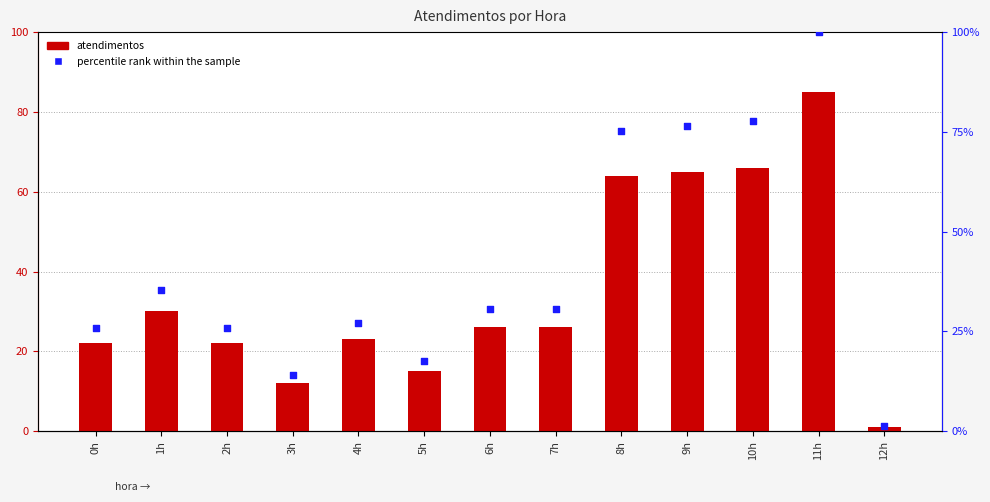

Is the value of percentile rank within the sample at 12h greater than the value of atendimentos at 0h?

No